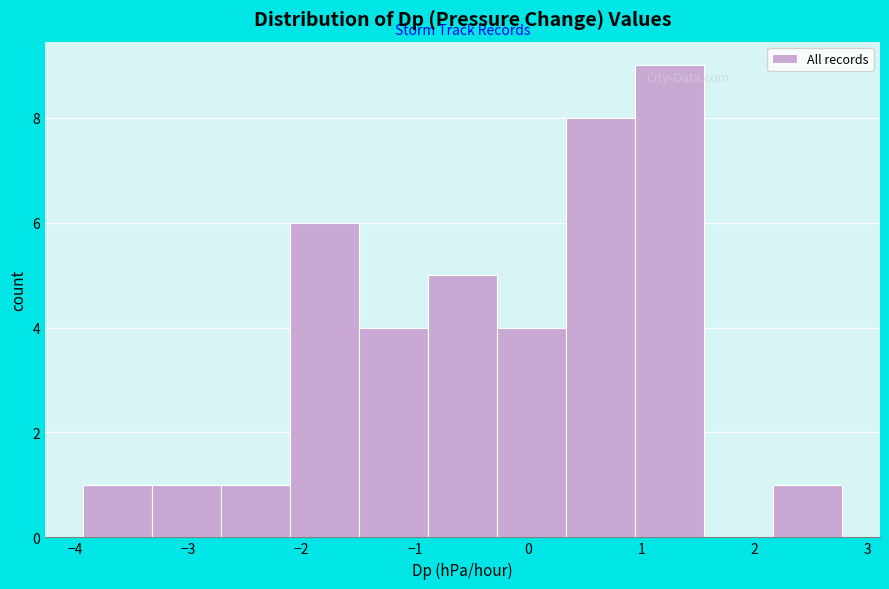

Reading left to right, transcribe this chart: for each bar, give the range it covers on the x-axis and its height. Neither the bar edges nor the heights are printed on the chart, so give them approximately, as read against the axes.

-3.9 to -3.3: 1
-3.3 to -2.7: 1
-2.7 to -2.1: 1
-2.1 to -1.5: 6
-1.5 to -0.9: 4
-0.9 to -0.3: 5
-0.3 to 0.3: 4
0.3 to 0.9: 8
0.9 to 1.6: 9
1.6 to 2.2: 0
2.2 to 2.8: 1